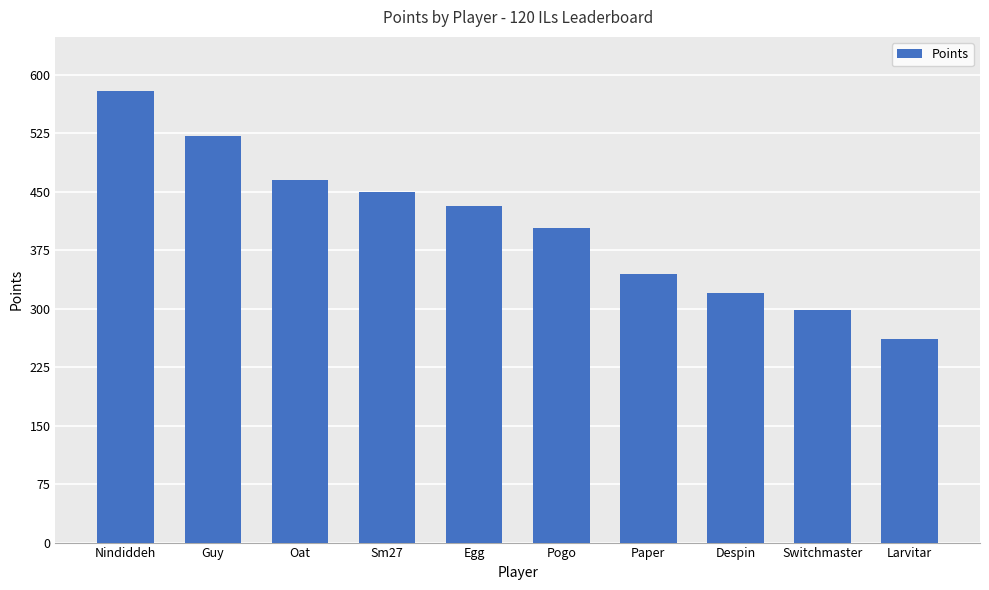

List the labels in order of value, largest first.

Nindiddeh, Guy, Oat, Sm27, Egg, Pogo, Paper, Despin, Switchmaster, Larvitar